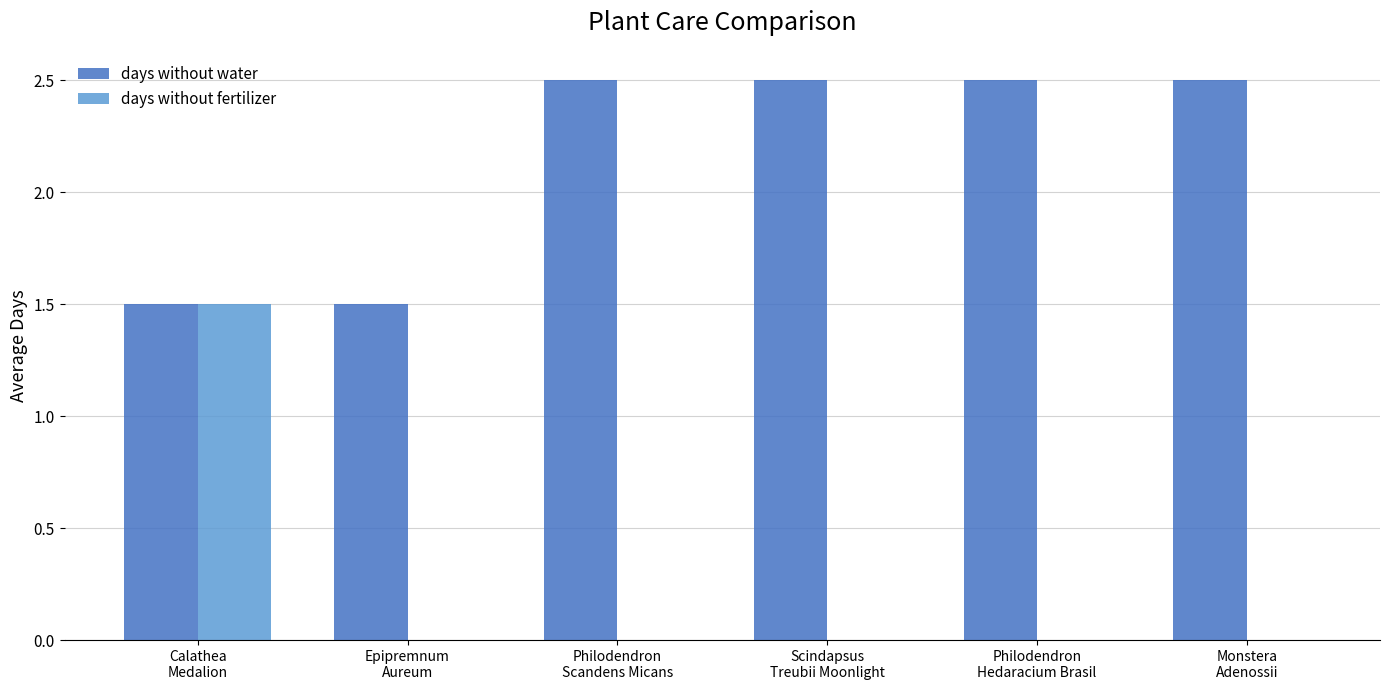

How many groups of bars are there?

6